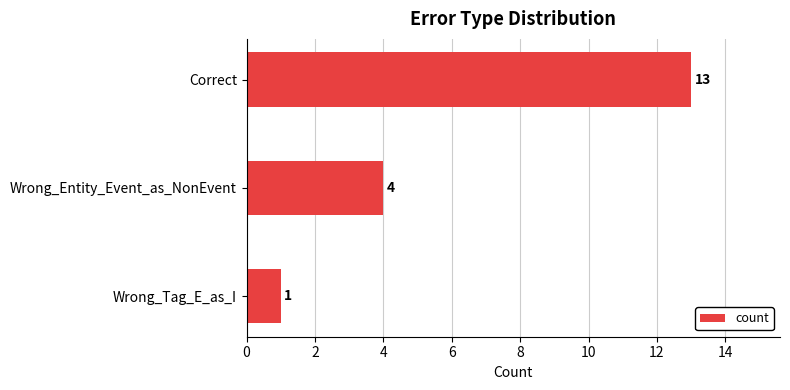

List the labels in order of value, largest first.

Correct, Wrong_Entity_Event_as_NonEvent, Wrong_Tag_E_as_I